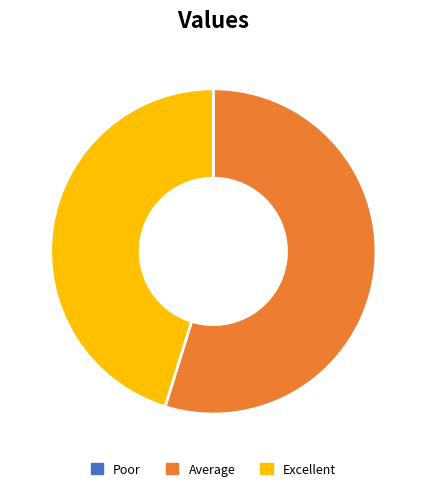

Is there a majority slice in this chart?

Yes